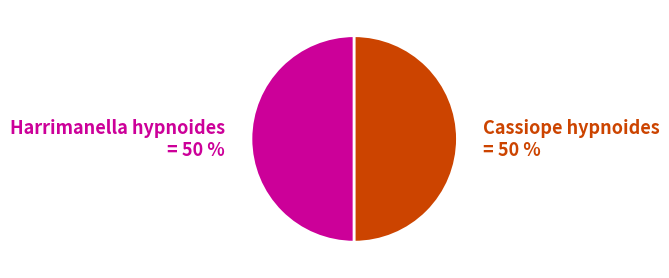

To the nearest percent, what is the average slice percentage?

50%